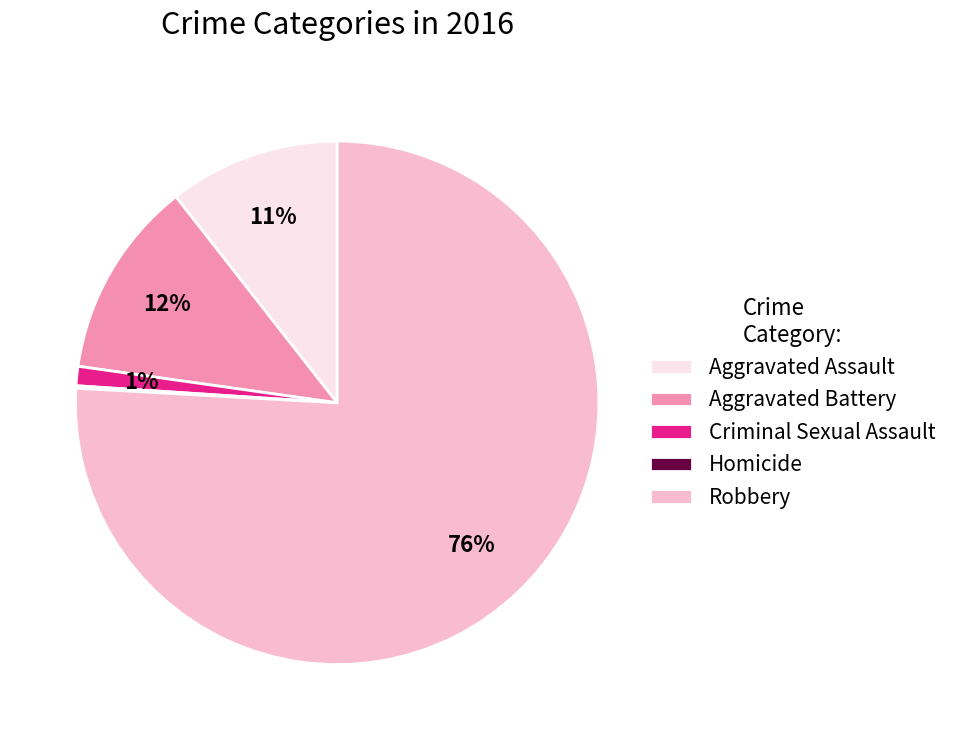

Does Robbery represent more than half of the total?

Yes